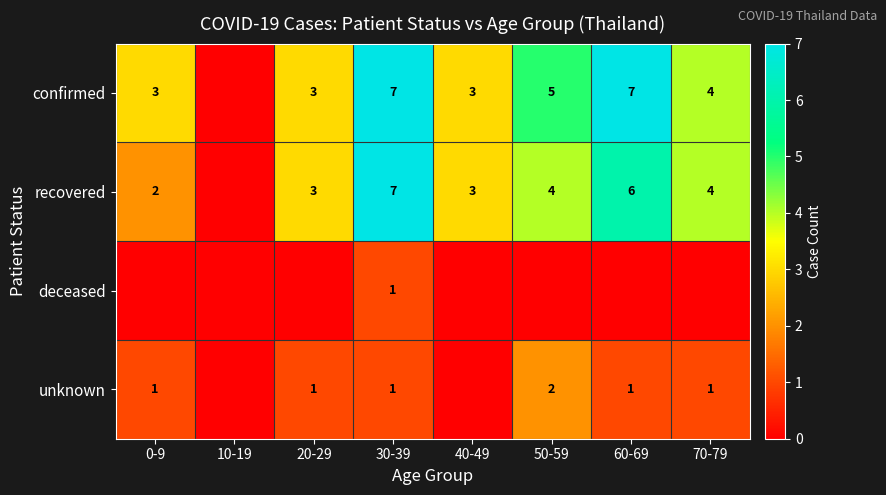

The value of unknown at 0-9 is 2. True or false?

False